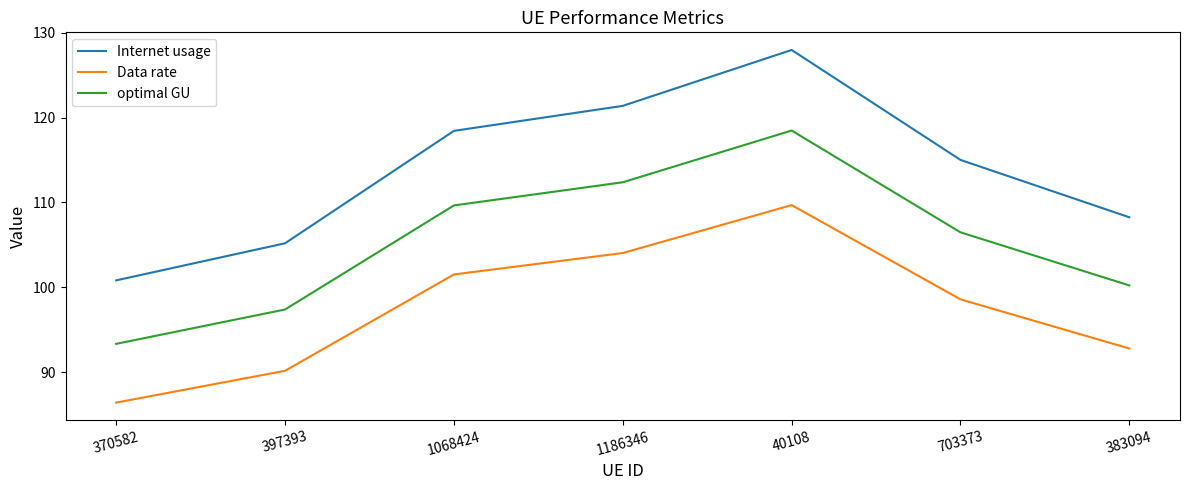

What position from the left is 397393?

2